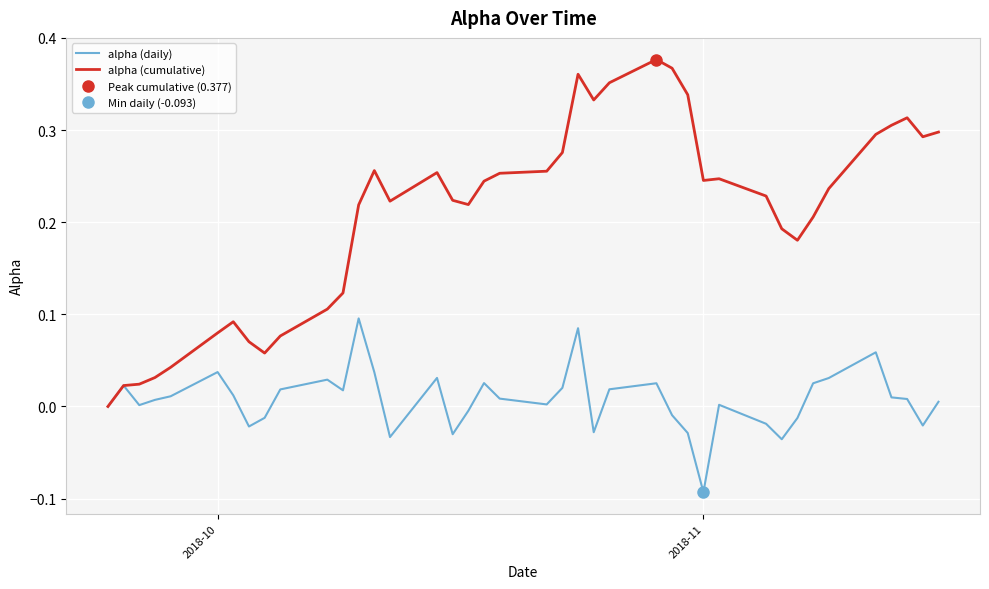

How many positive values does the alpha (cumulative) series have?

39